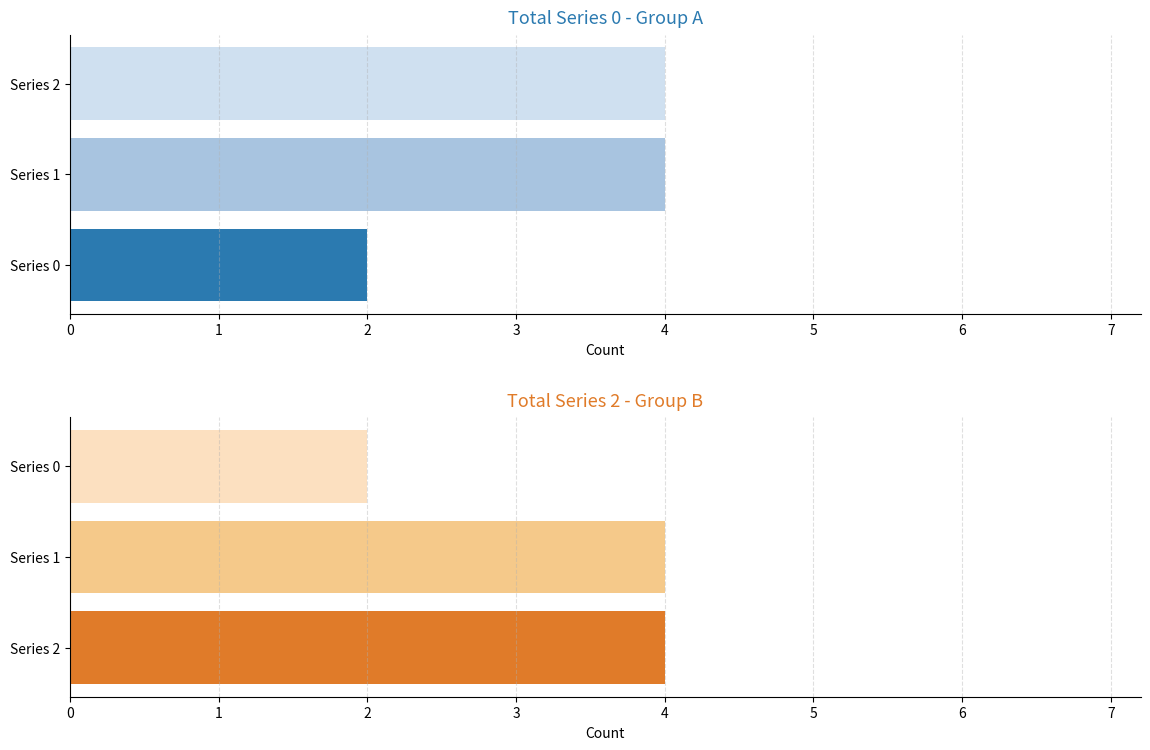

How many 0 values are between 0 and 1?

10